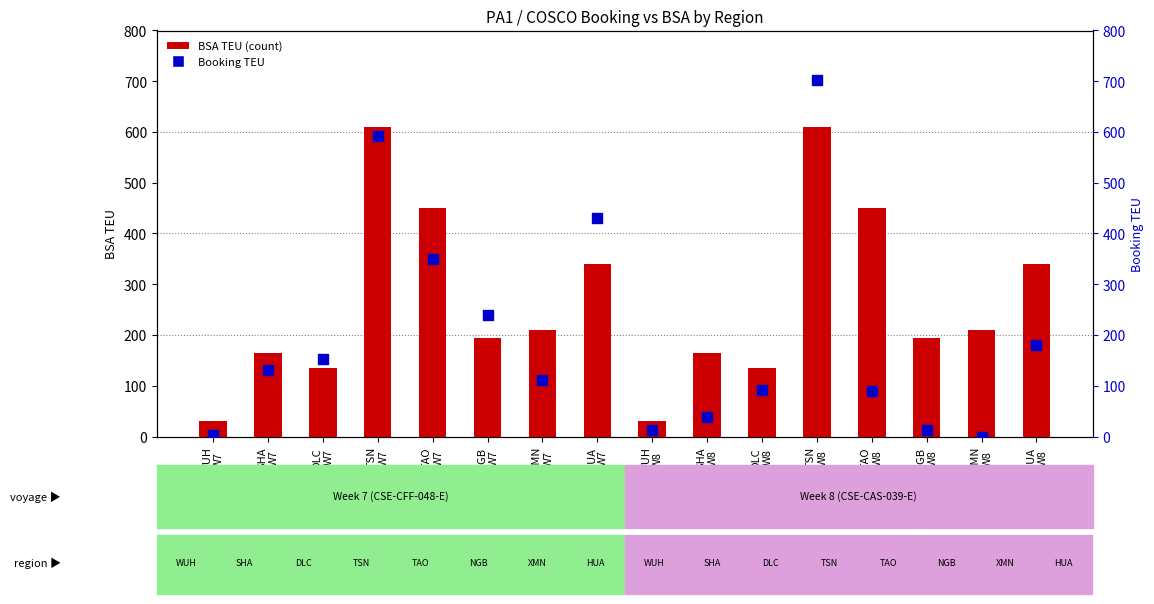

Which series reaches the maximum Y coordinate?

Booking TEU